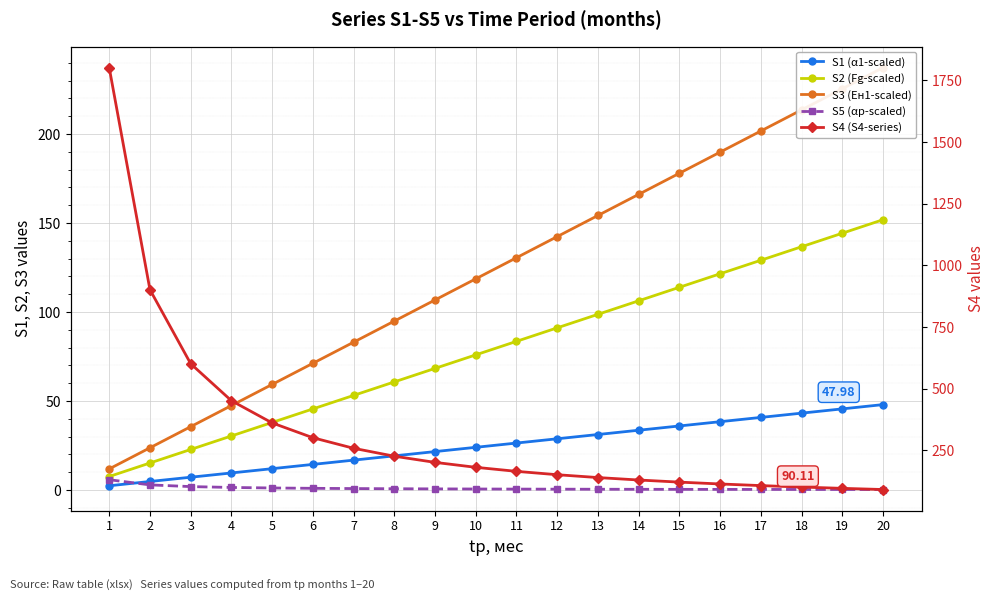

The value of S2 (Fg-scaled) at 6 is 67.4. True or false?

False